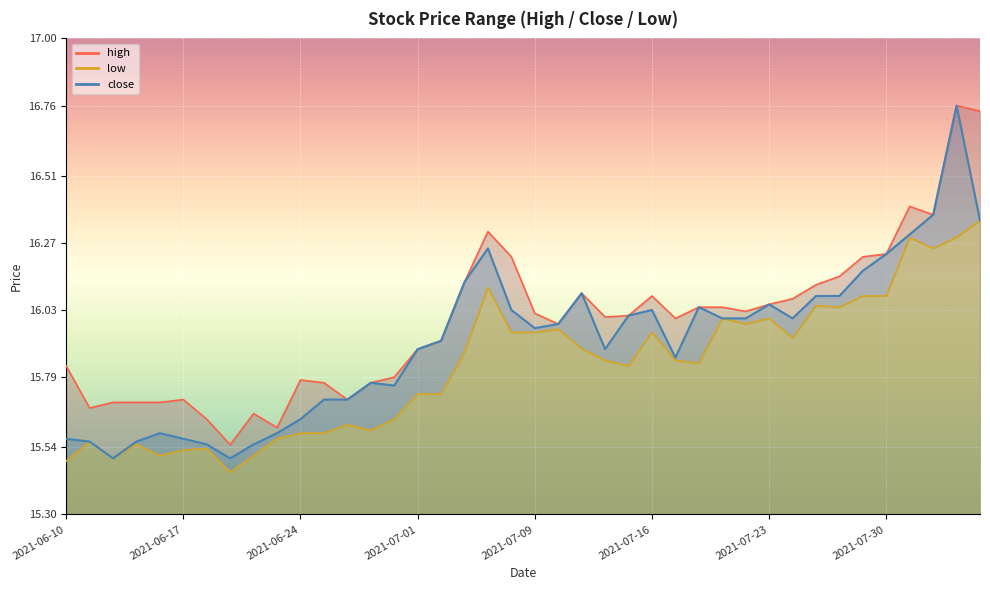

Rank the series by their maximum value, from highest to lowest.

high, close, low